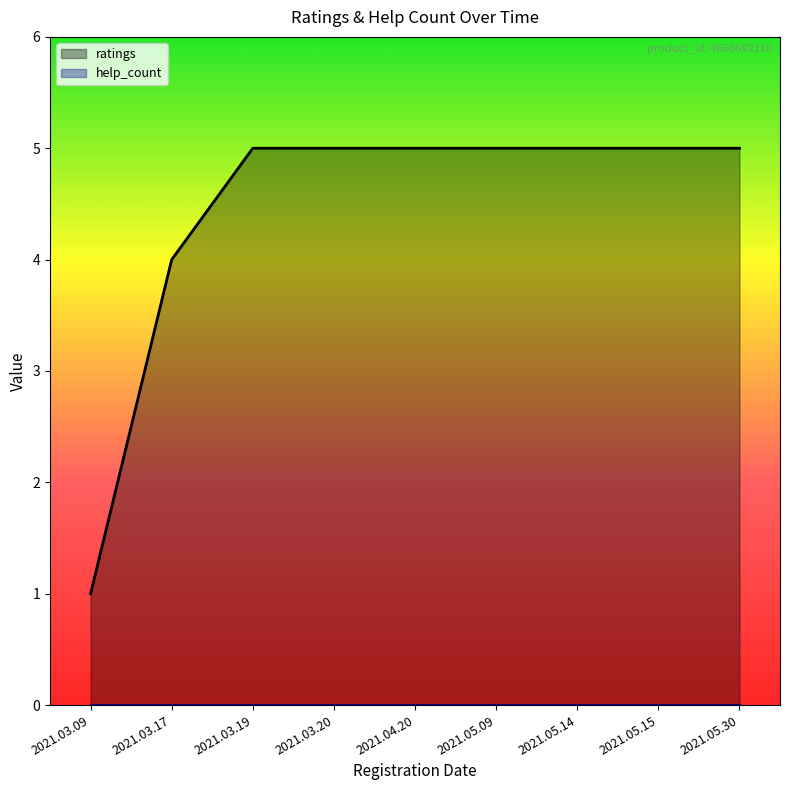

Reading left to right, transcribe all the data shown in this chart.

1	4	5	5	5	5	5	5	5